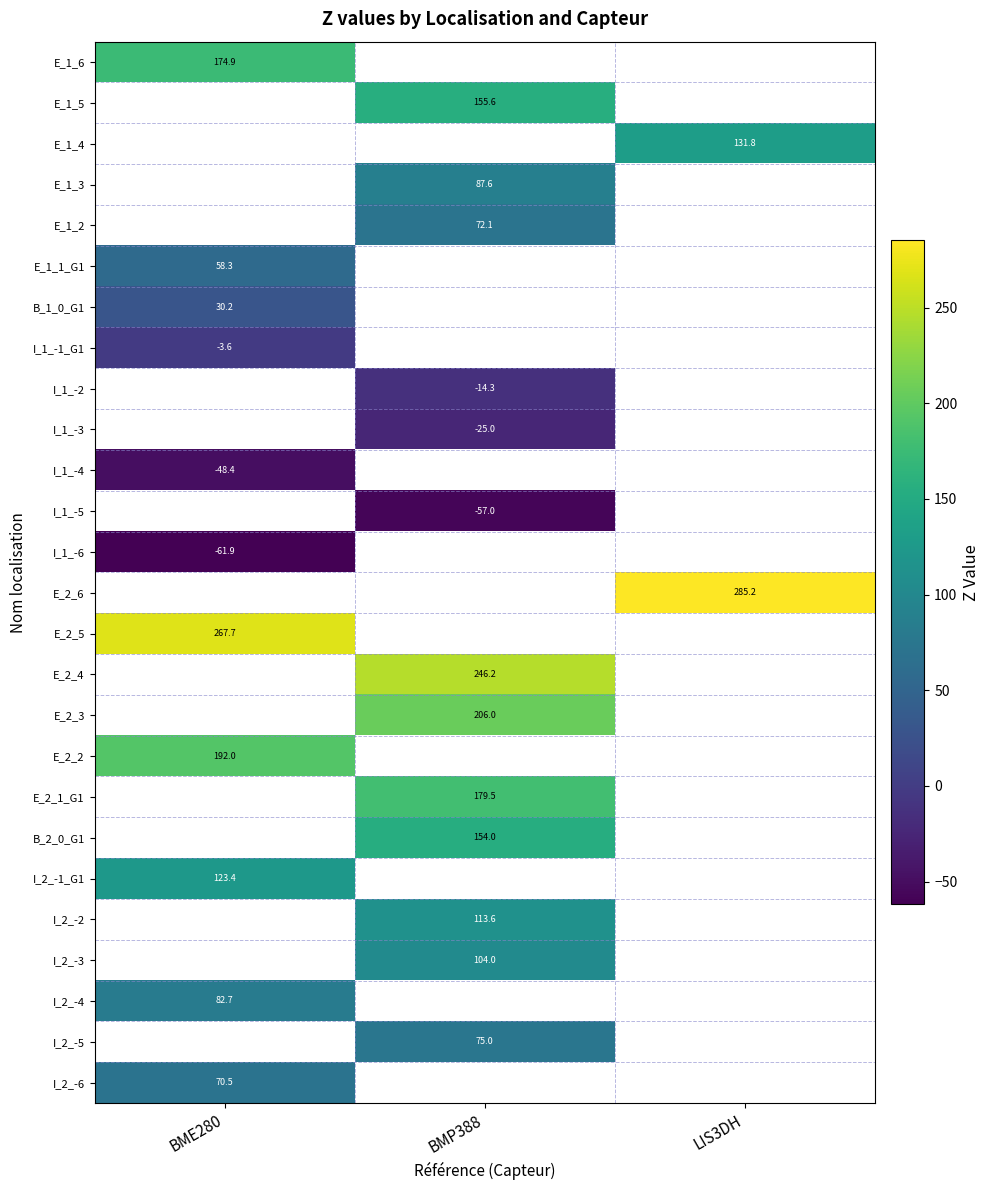

What is the greatest value displayed?

285.2